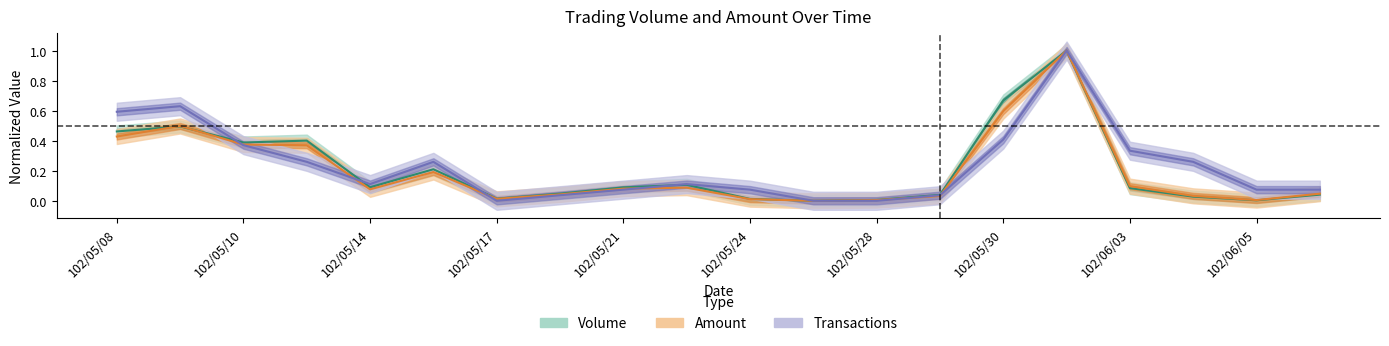

List the series in order of their peak value, highest first.

Volume, Amount, Transactions